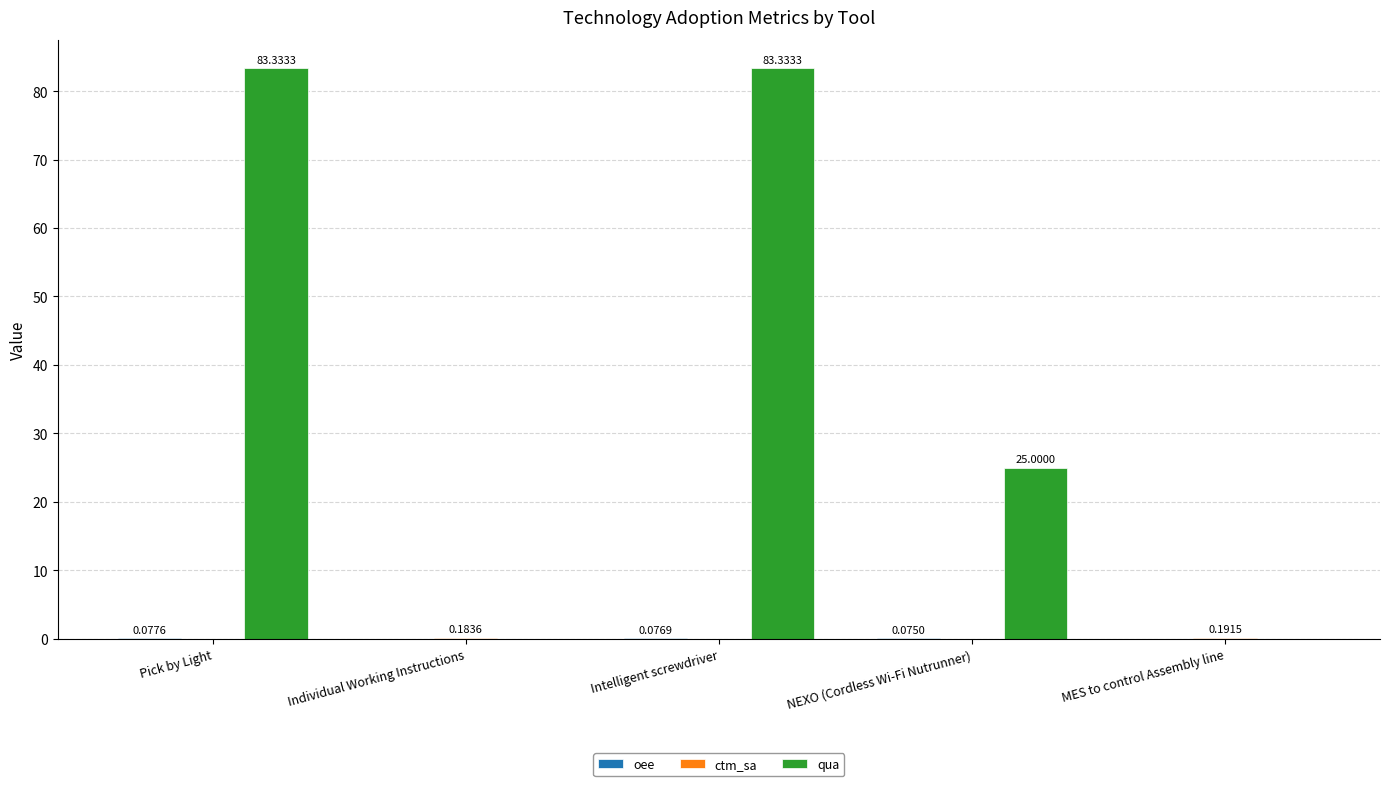

Count the number of data series in this chart.

3